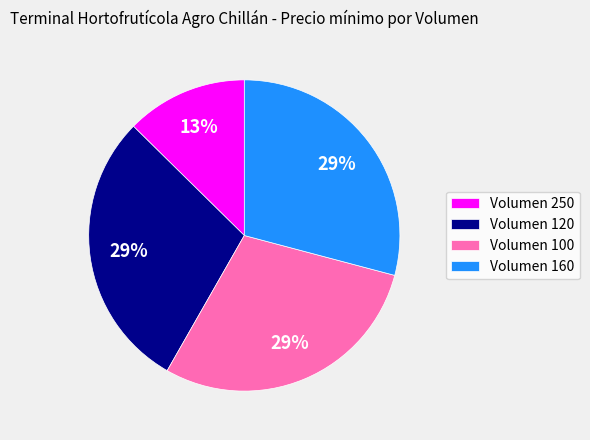

Is there any slice that represents more than half of the pie?

No